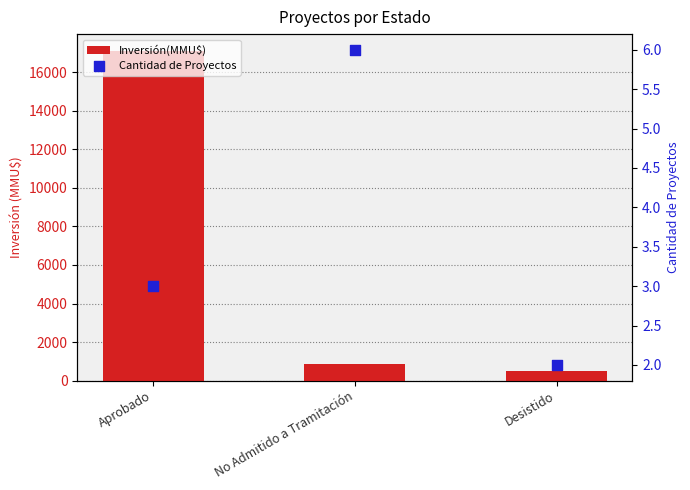

What is the total value across all series at No Admitido a Tramitación?

872